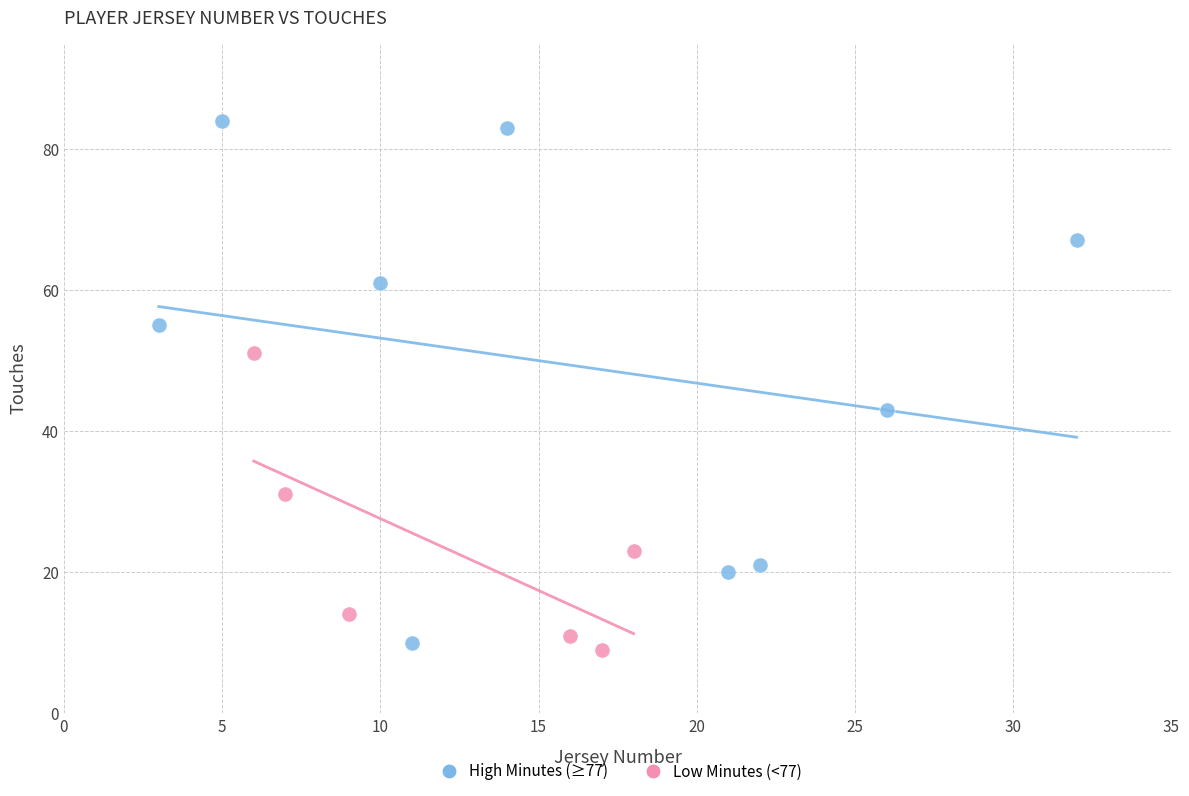

What are all the series names shown in the legend?

High Minutes (≥77), Low Minutes (<77)